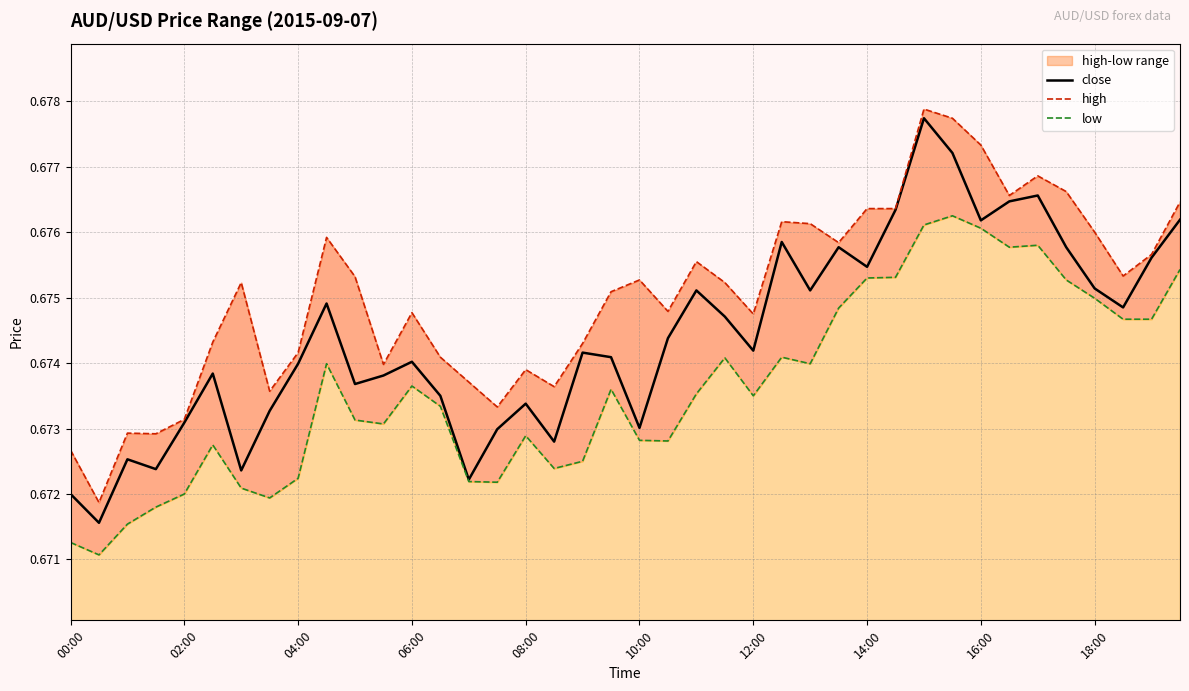

How many low values are between 0 and 1?

40